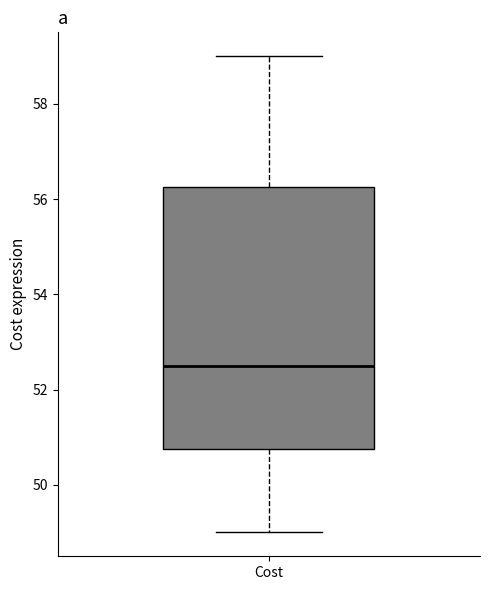

Where does the upper whisker of the box for Cost end on the y-axis? The values are not printed on the chart, so give them approximately, as read against the axis.

59.0